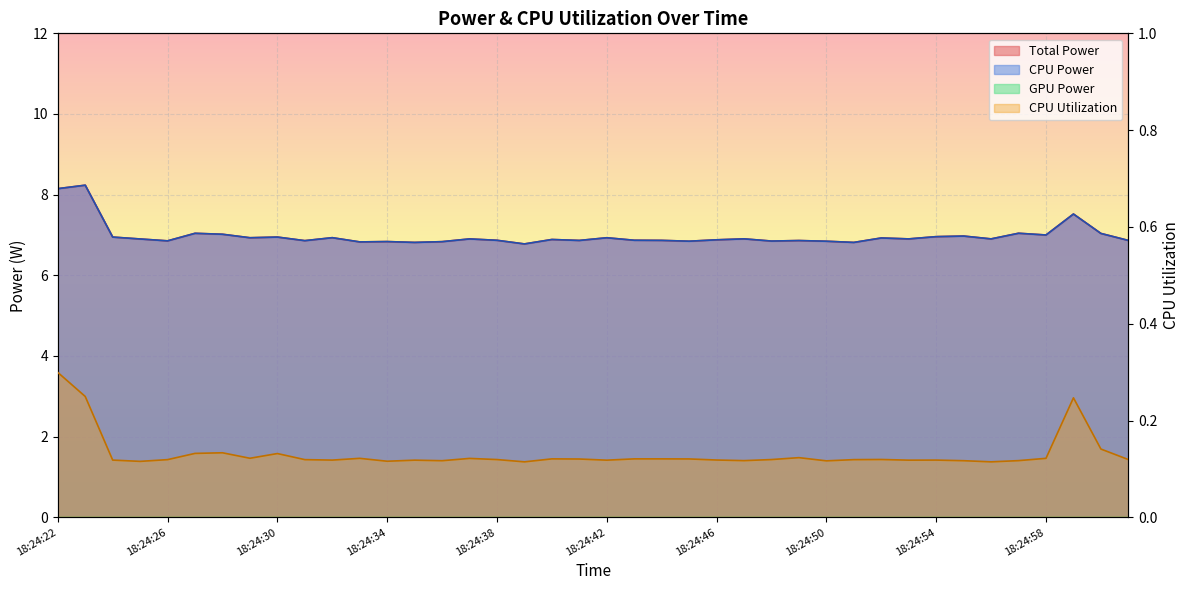

True or false: CPU Utilization and Total Power cross at least once.

False